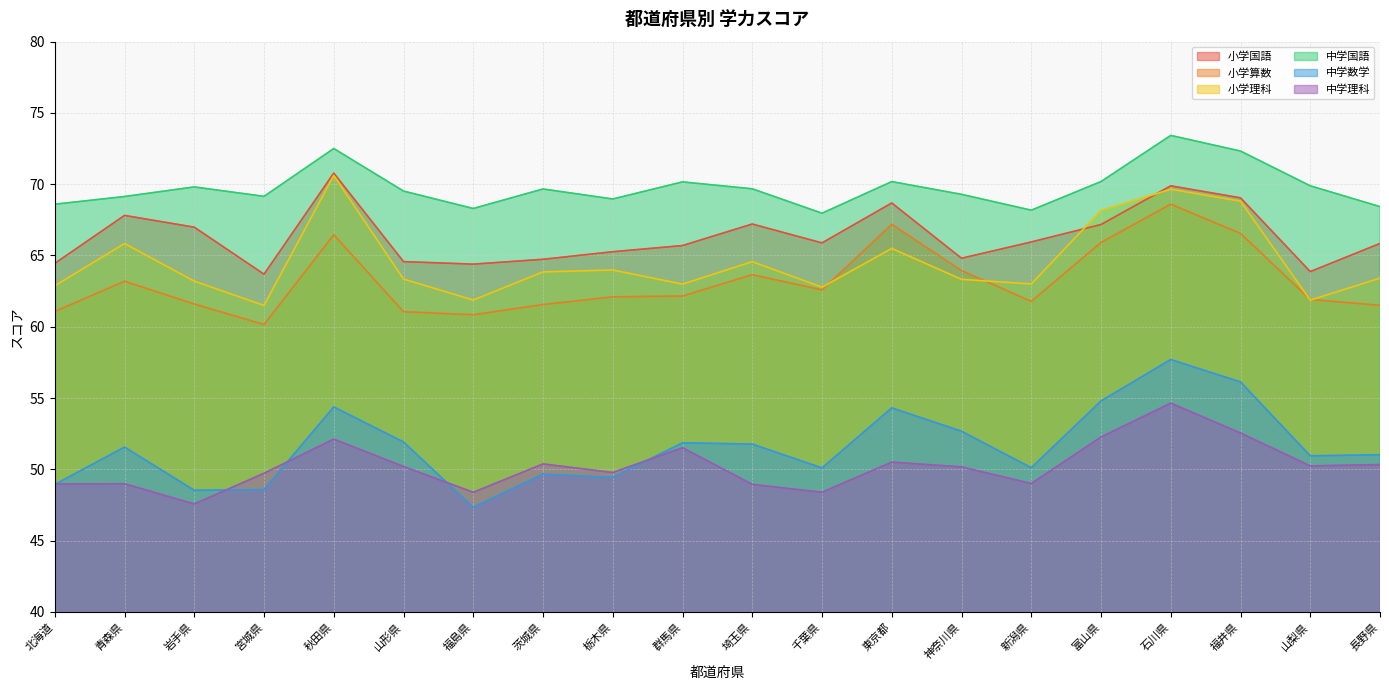

Which has a higher value, 山形県 or 青森県?

青森県